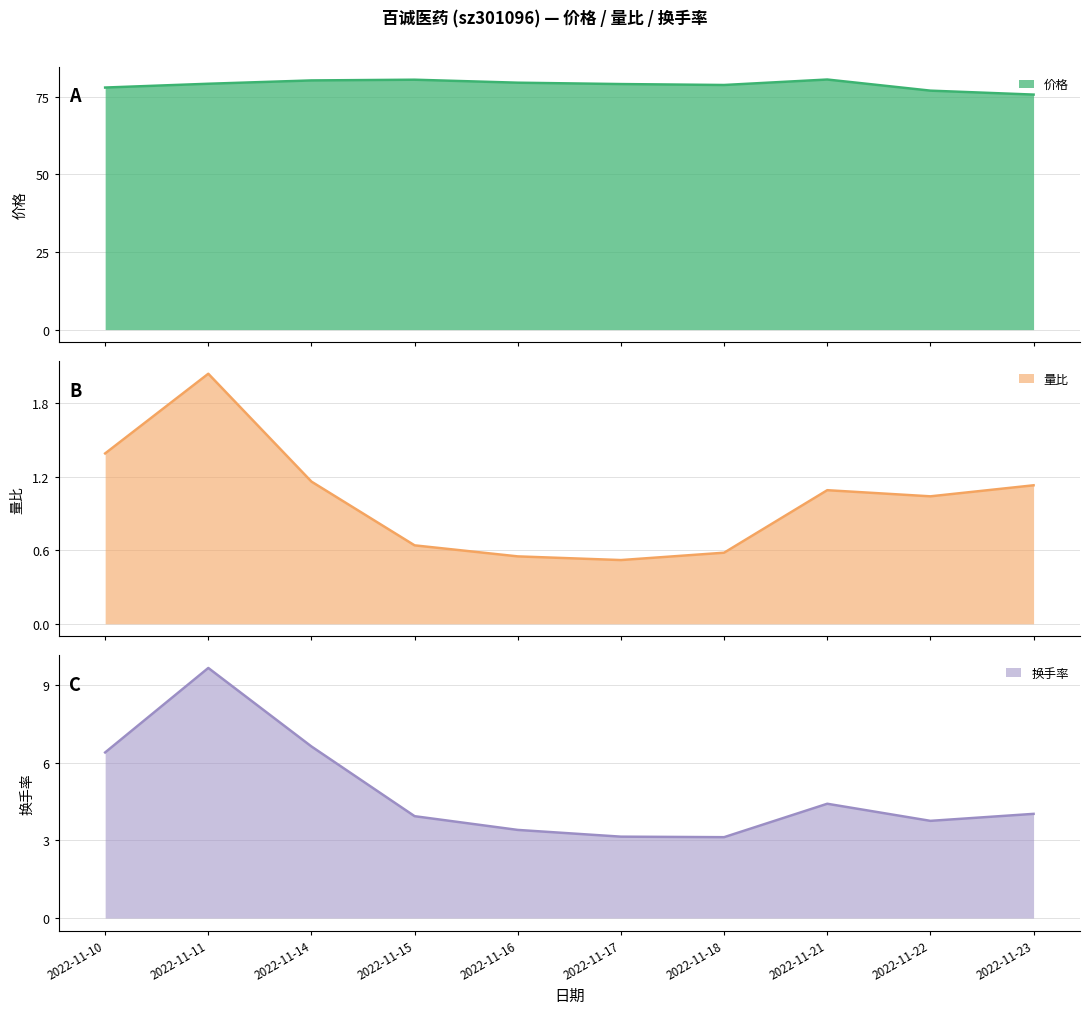

What is the difference between the maximum and minimum values in the 换手率 series?

6.5